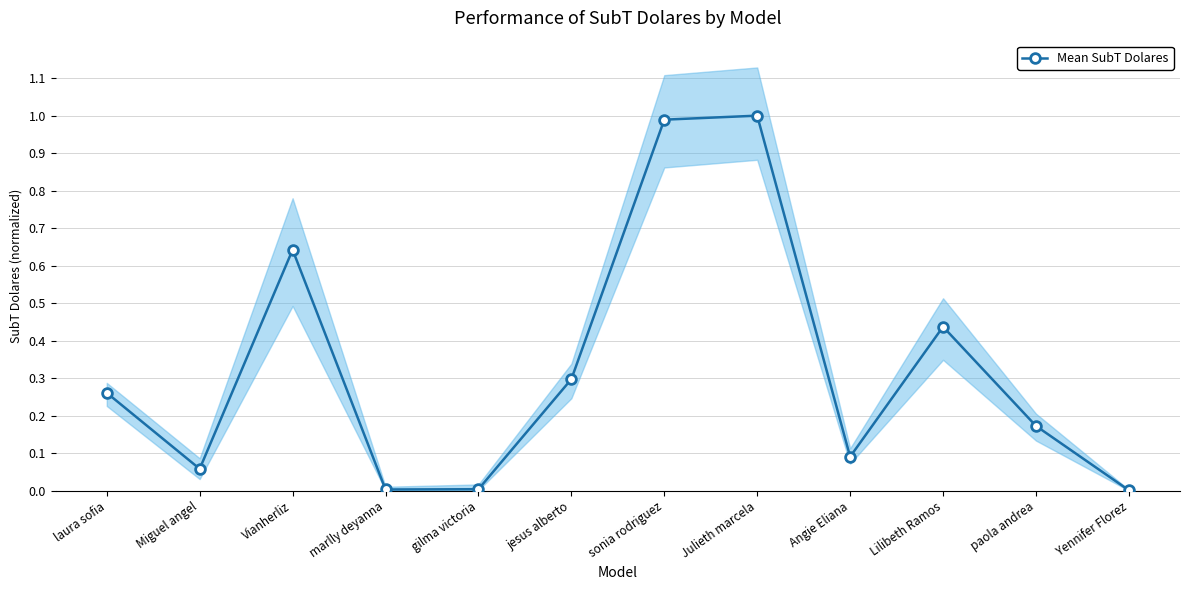

List the labels in order of value, largest first.

Julieth marcela, sonia rodriguez, Vianherliz, Lilibeth Ramos, jesus alberto, laura sofia, paola andrea, Angie Eliana, Miguel angel, gilma victoria, marlly deyanna, Yennifer Florez